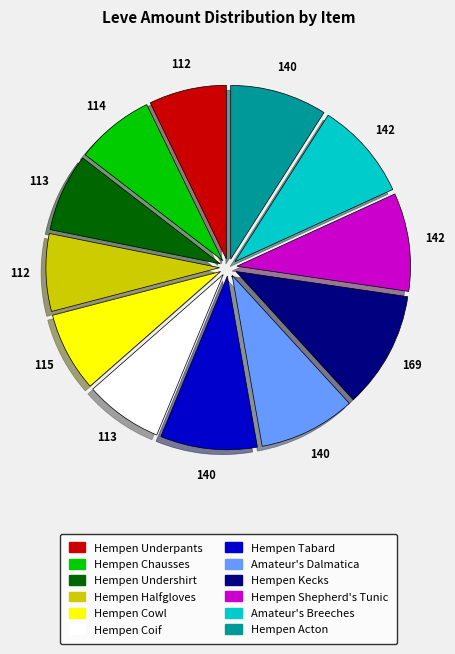

Between Hempen Halfgloves and Amateur's Breeches, which is larger?

Amateur's Breeches